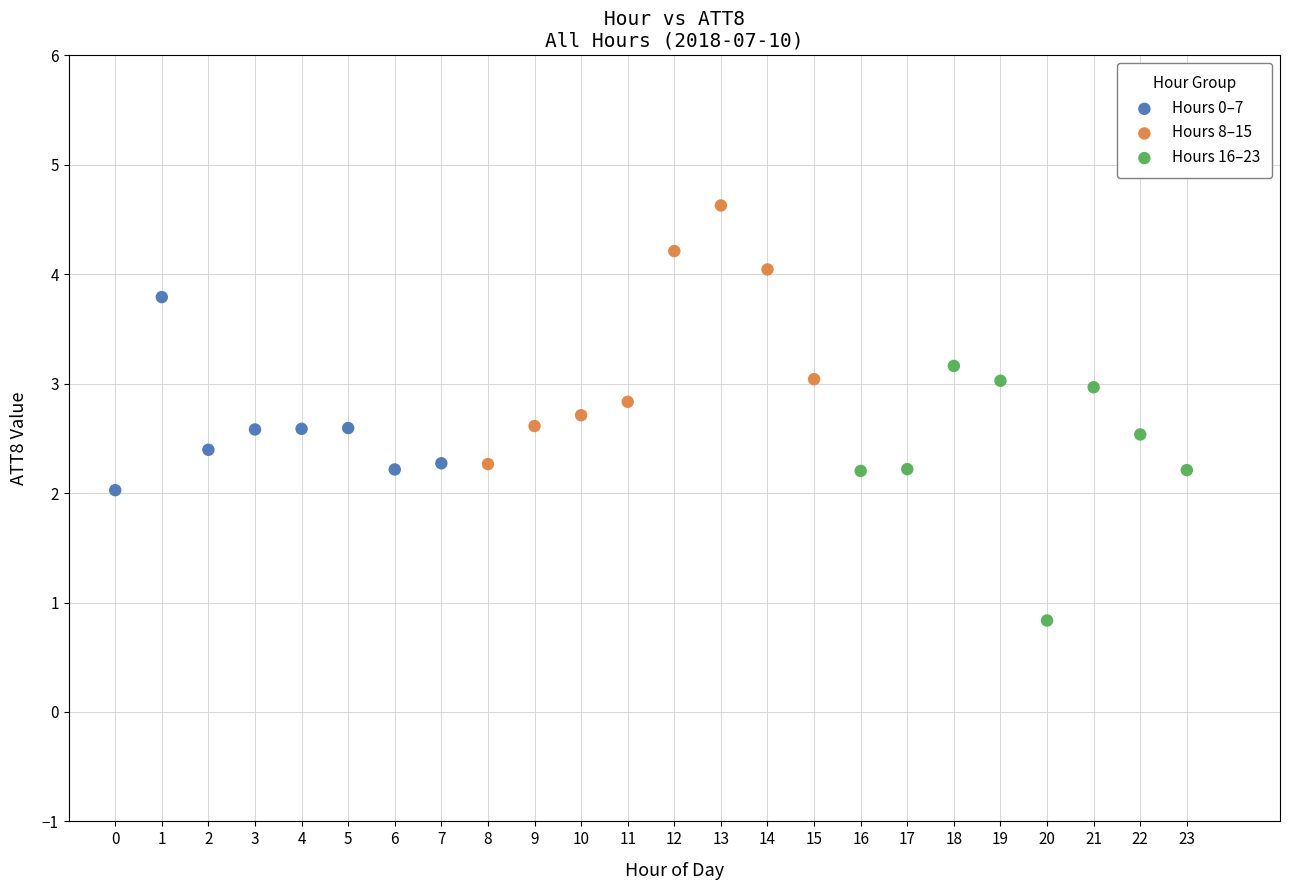

Which series contains the lowest Y value?

Hours 16–23